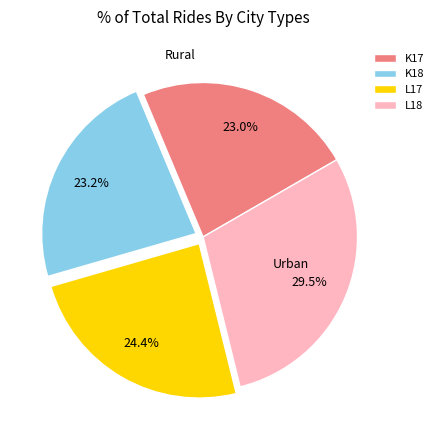

Do K17 and K18 together represent more than half of the pie?

No